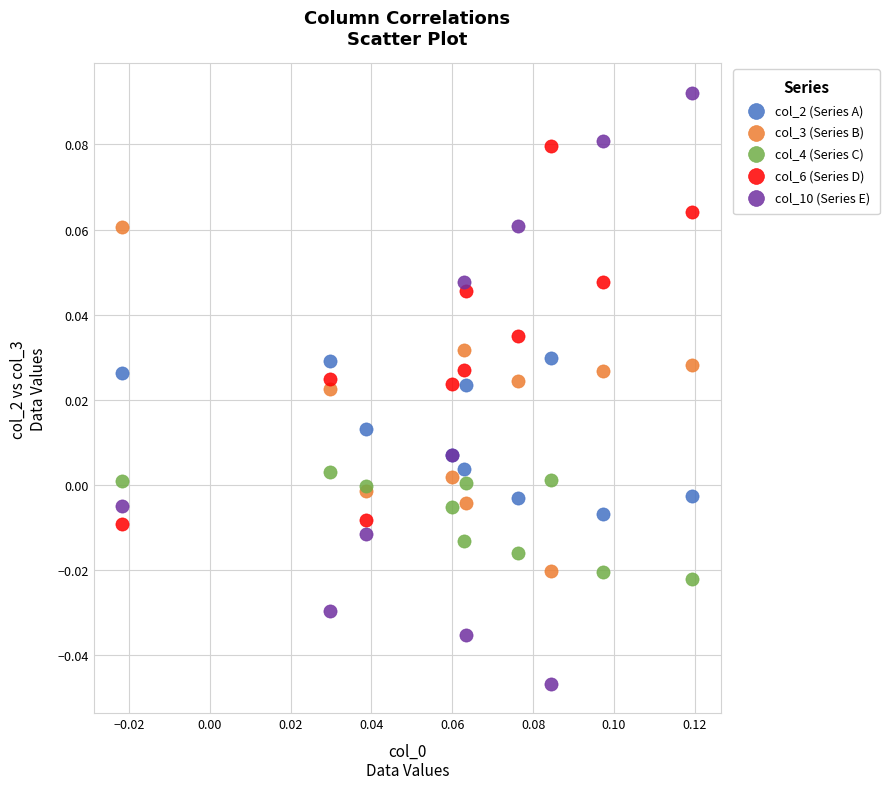

Which series has the widest spread of Y values?

col_10 (Series E)